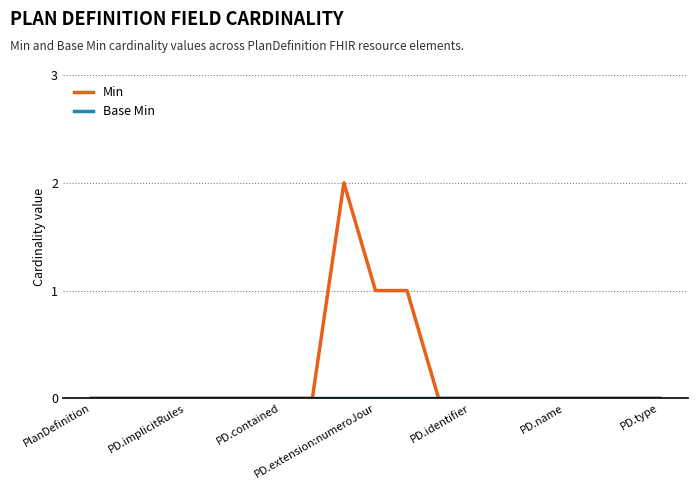

How many categories are shown in the chart?

19